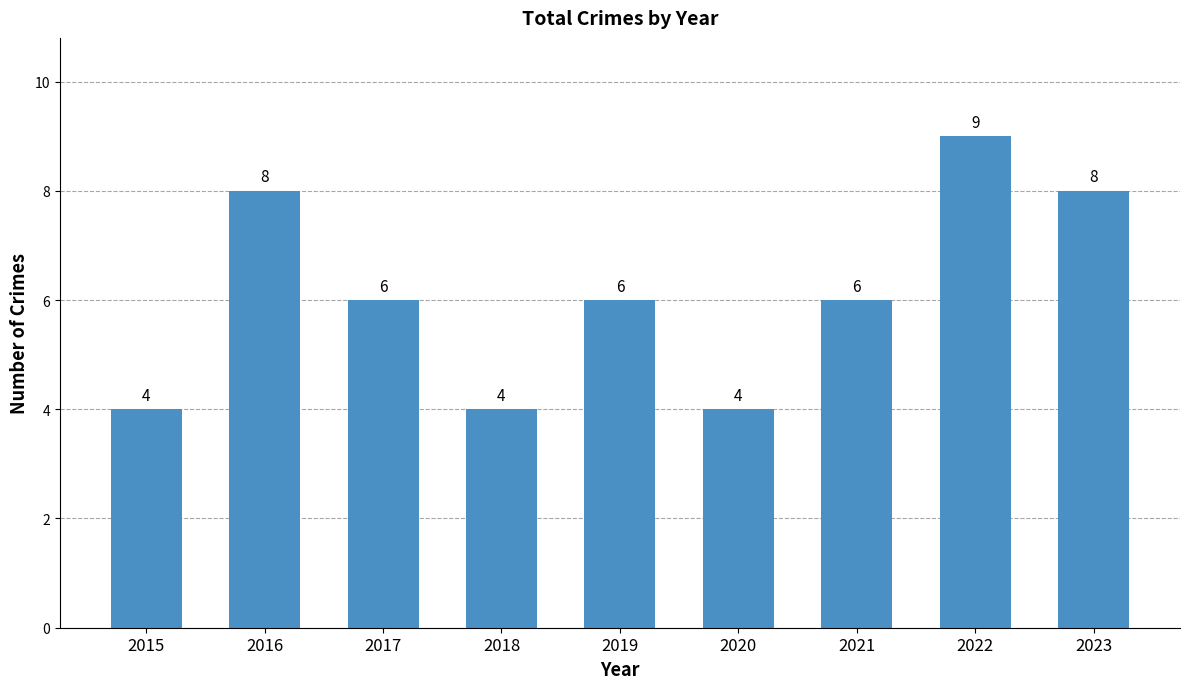

Reading left to right, extract all data points from this chart.

4	8	6	4	6	4	6	9	8